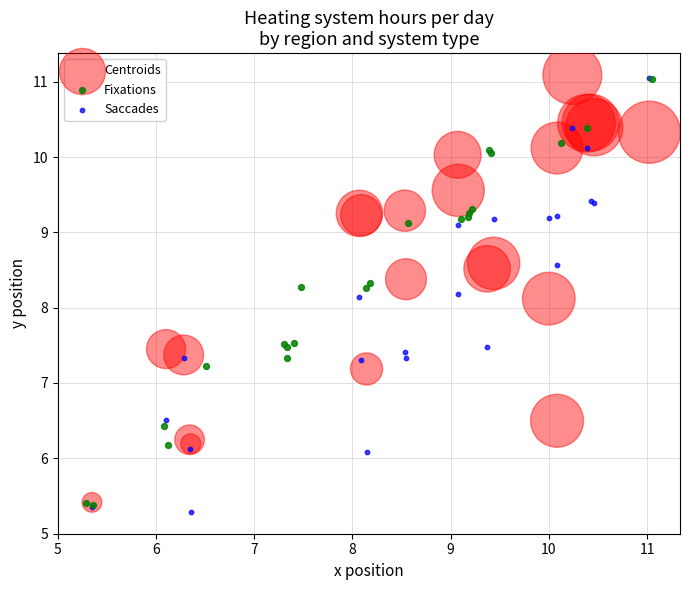

Which series contains the lowest Y value?

Saccades